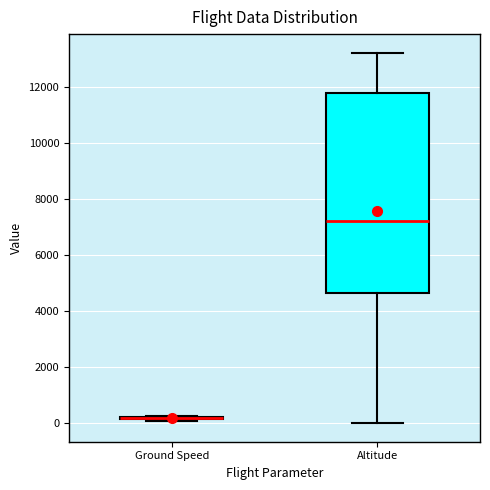

Reading left to right, transcribe this box plot: for each box, give where its median line is, the range the box spans, and where its two whiskers end, as read against the y-axis. The values are not printed on the chart, so give them approximately, as read against the axis.

Ground Speed: box collapsed to a line at 200, whiskers 0 to 200
Altitude: median 7200, box 4600 to 11800, whiskers 0 to 13200